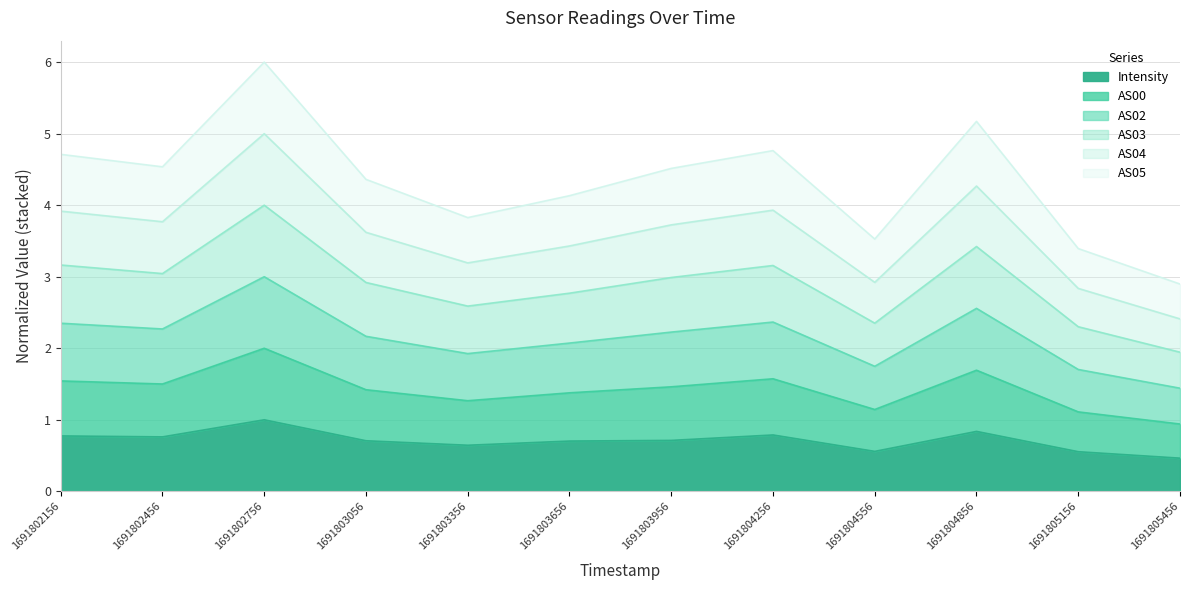

At which category is the sum across all series the highest?

1691802756